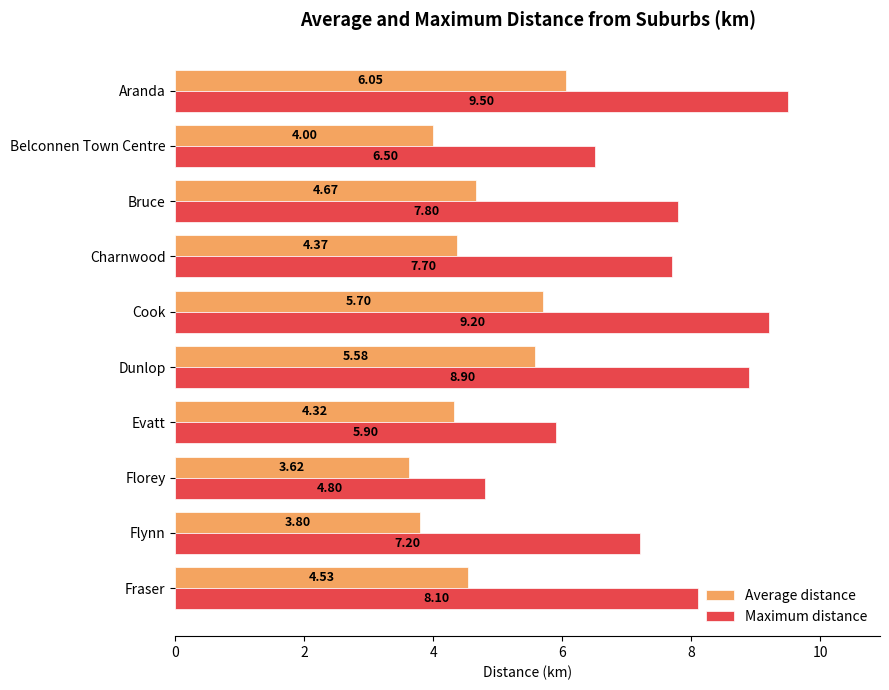

Is the value of Maximum distance at Florey greater than the value of Average distance at Bruce?

Yes